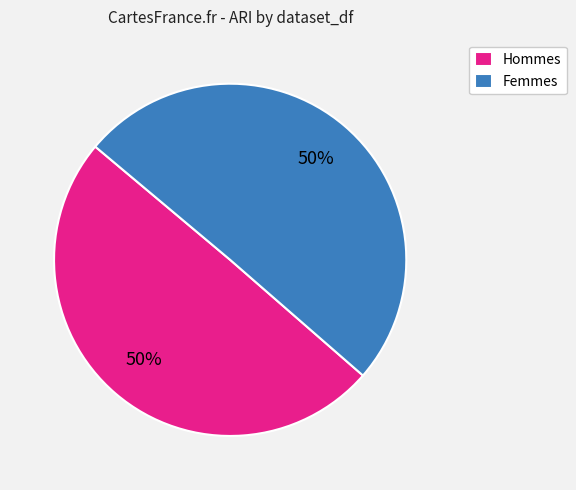

What is the ratio of the value at Femmes to the value at Hommes?

1.0